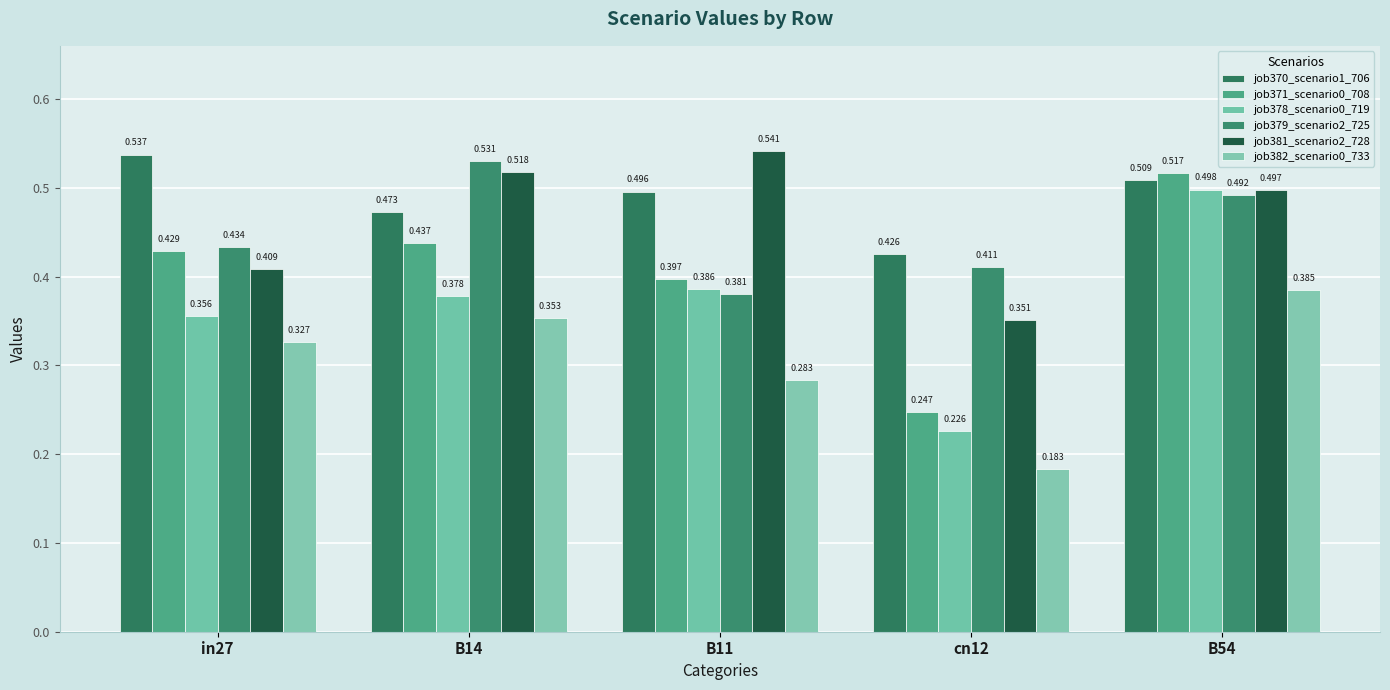

What is the minimum value for job381_scenario2_728?

0.4